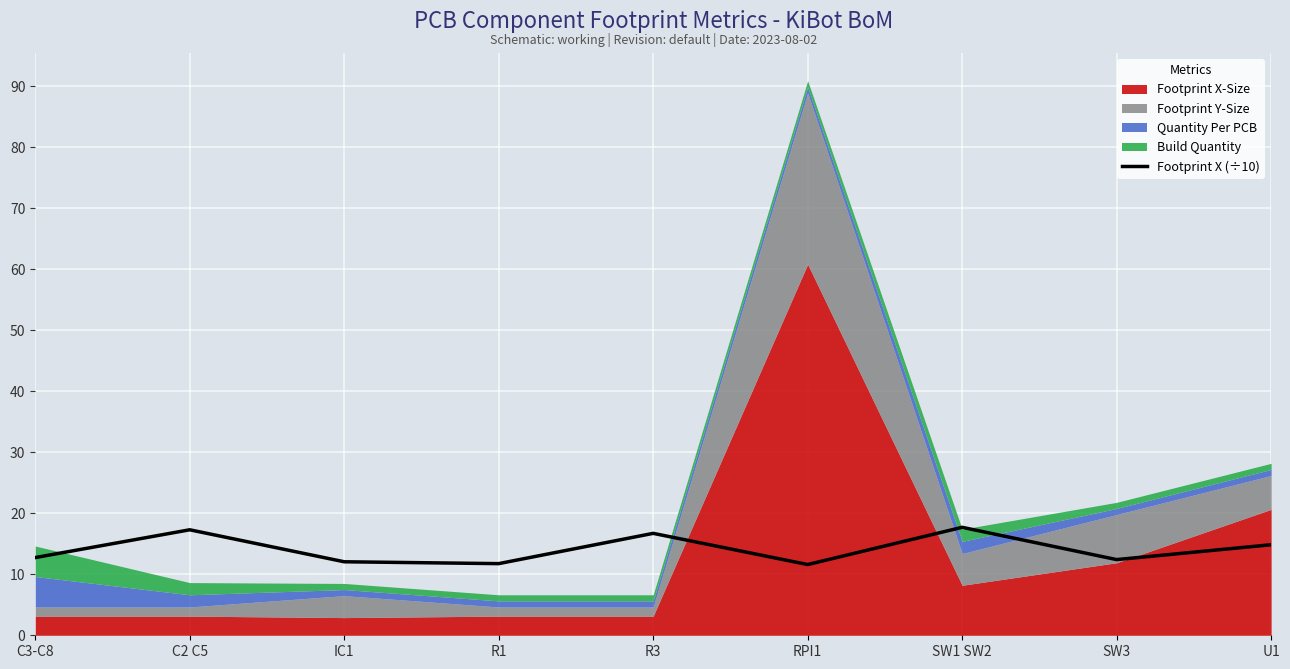

Does the chart display data point markers on the line(s)?

No